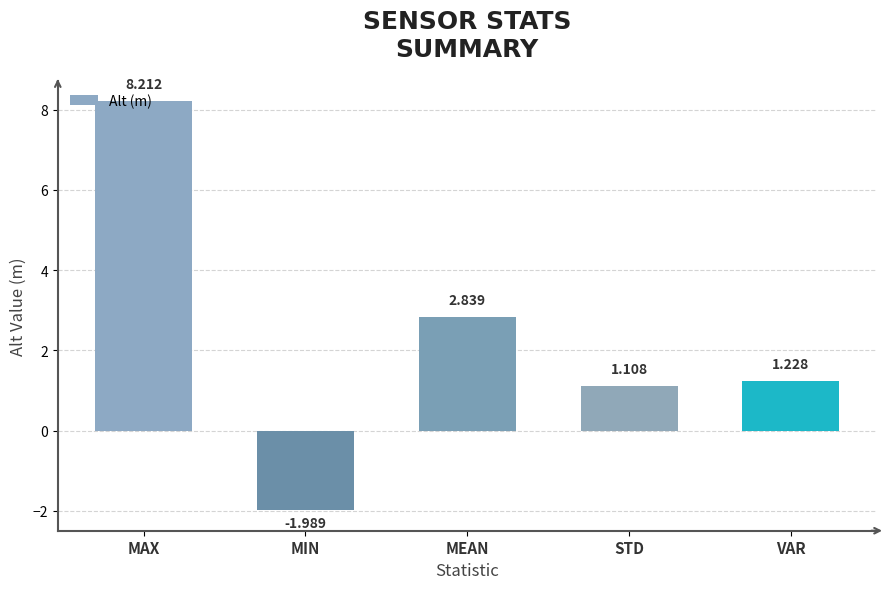

How many bars are there in total?

5